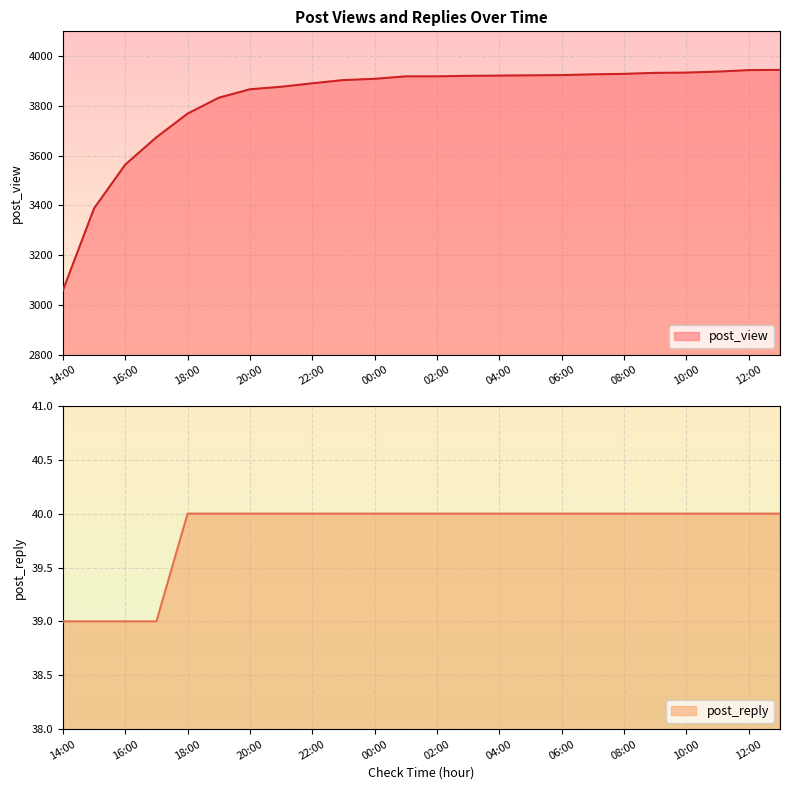

At which label does post_reply reach its peak?

18:00